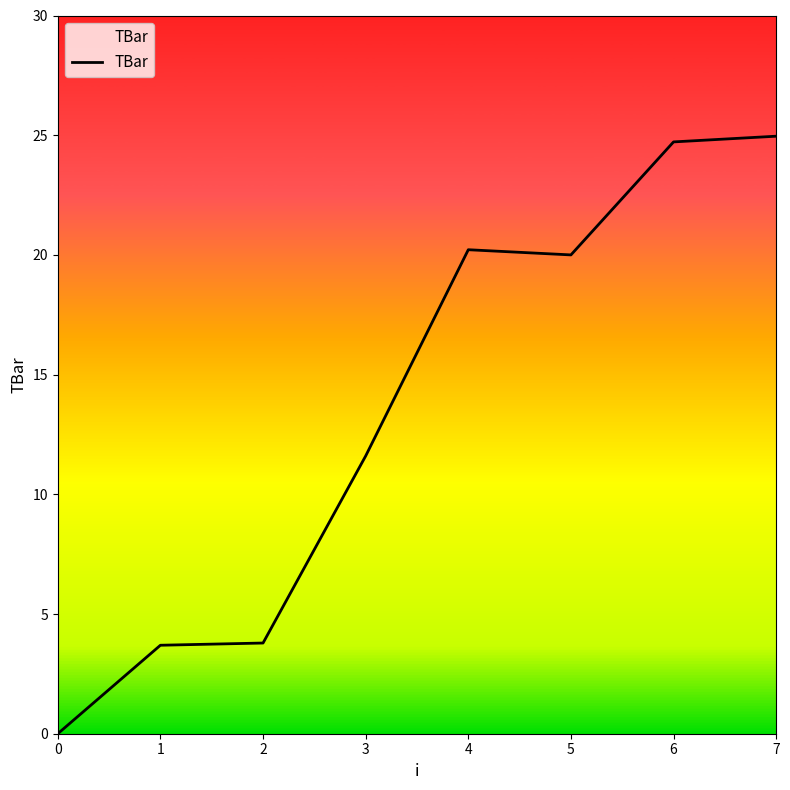

What is the change in value from 6 to 7?

+0.2